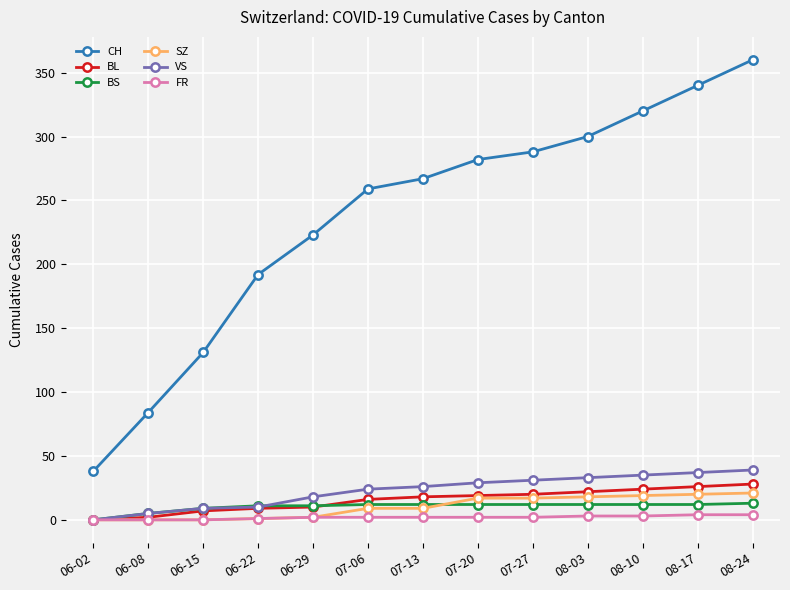

Where is CH nearest to the value 199?

06-22